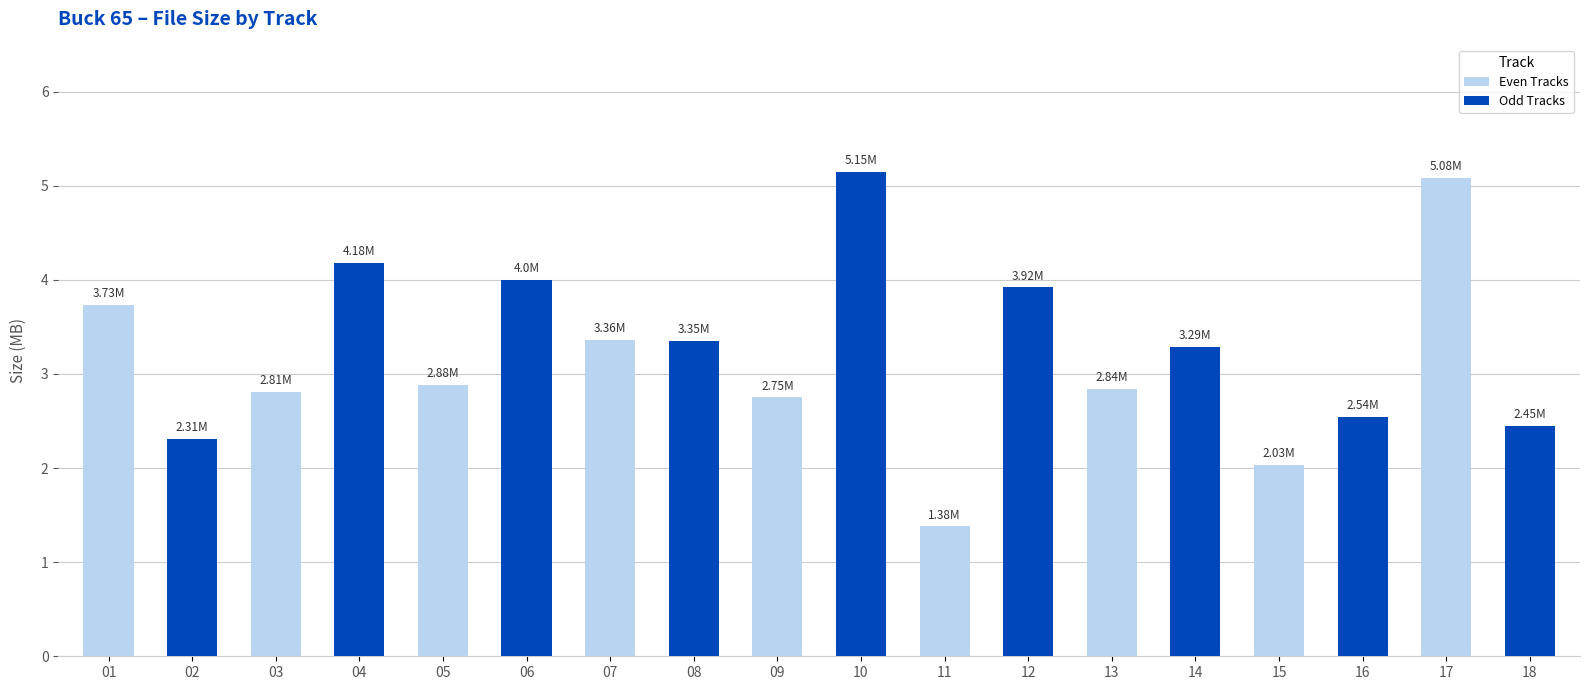

What is the ratio of the value at 04 to the value at 01?

1.1